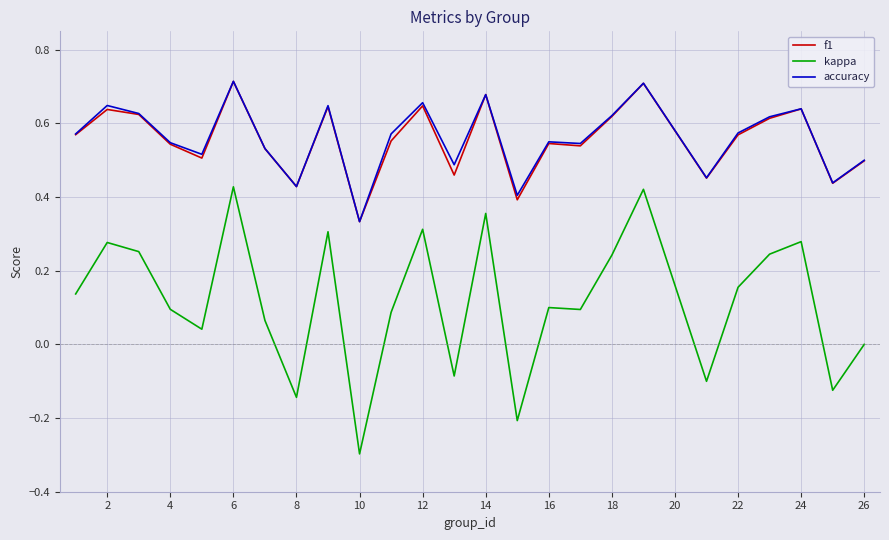

Which series has the widest spread of values?

kappa